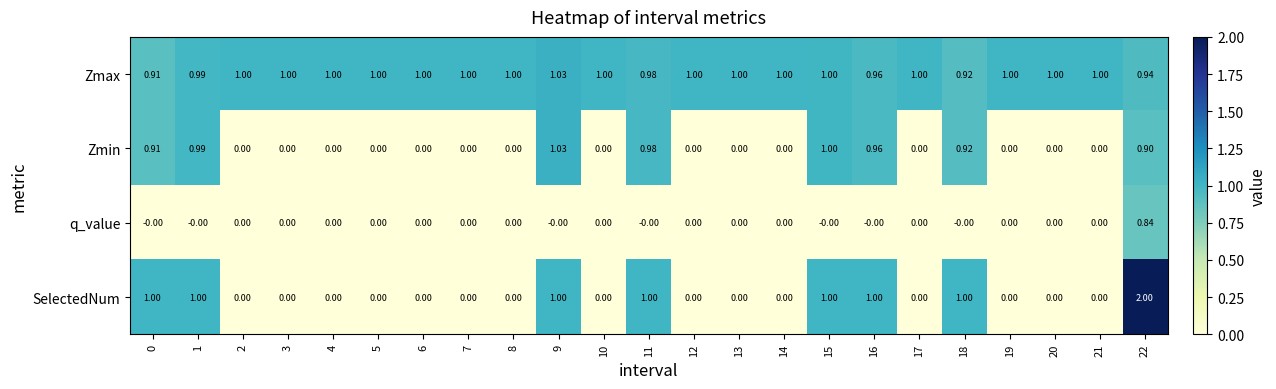

Count the number of data series in this chart.

4